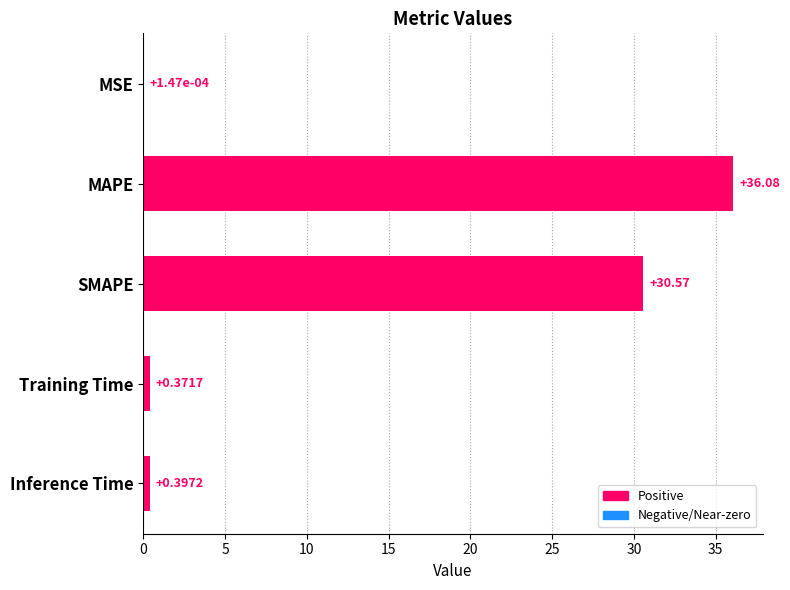

What is the sum of the values at MSE and MAPE?

36.1